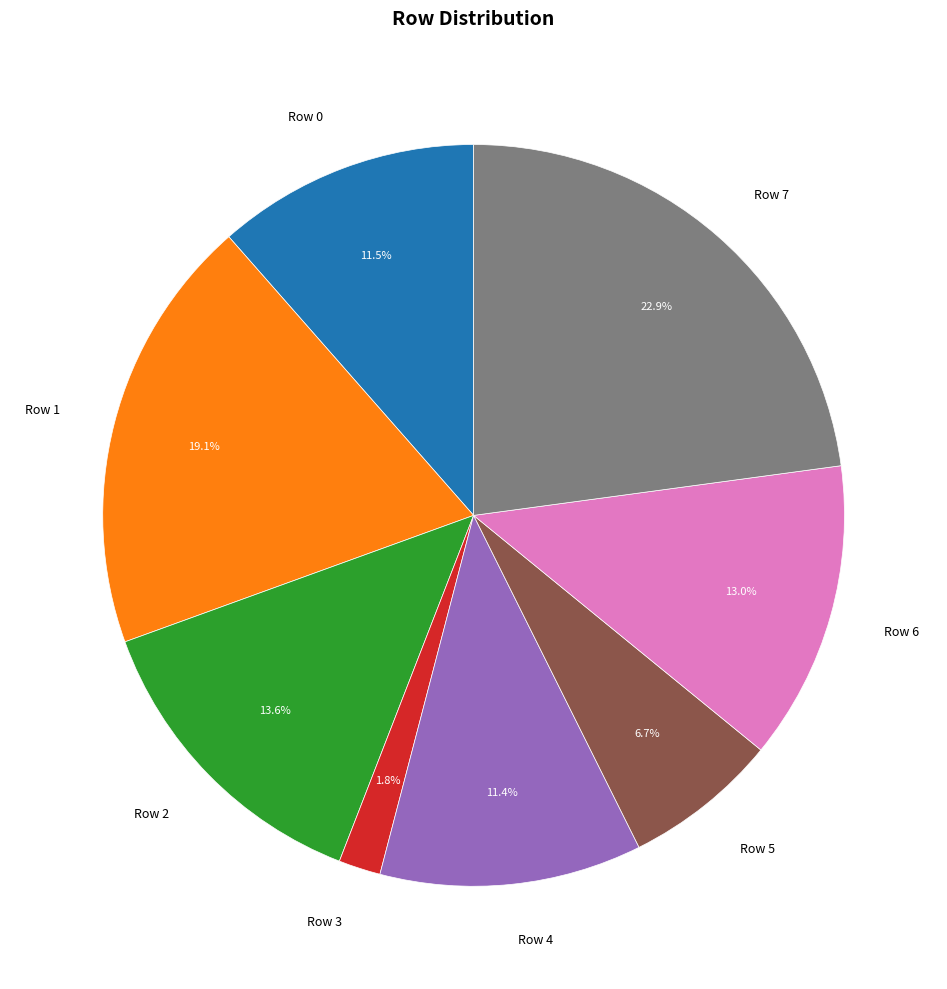

Which category has the biggest portion of the pie?

Row 7